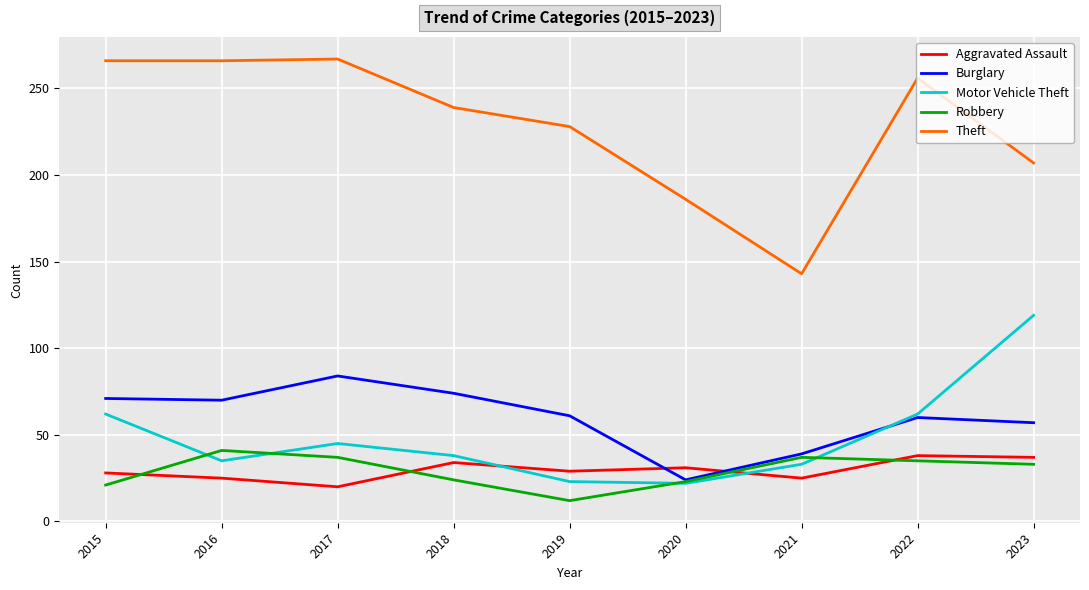

How many series are shown in this chart?

5